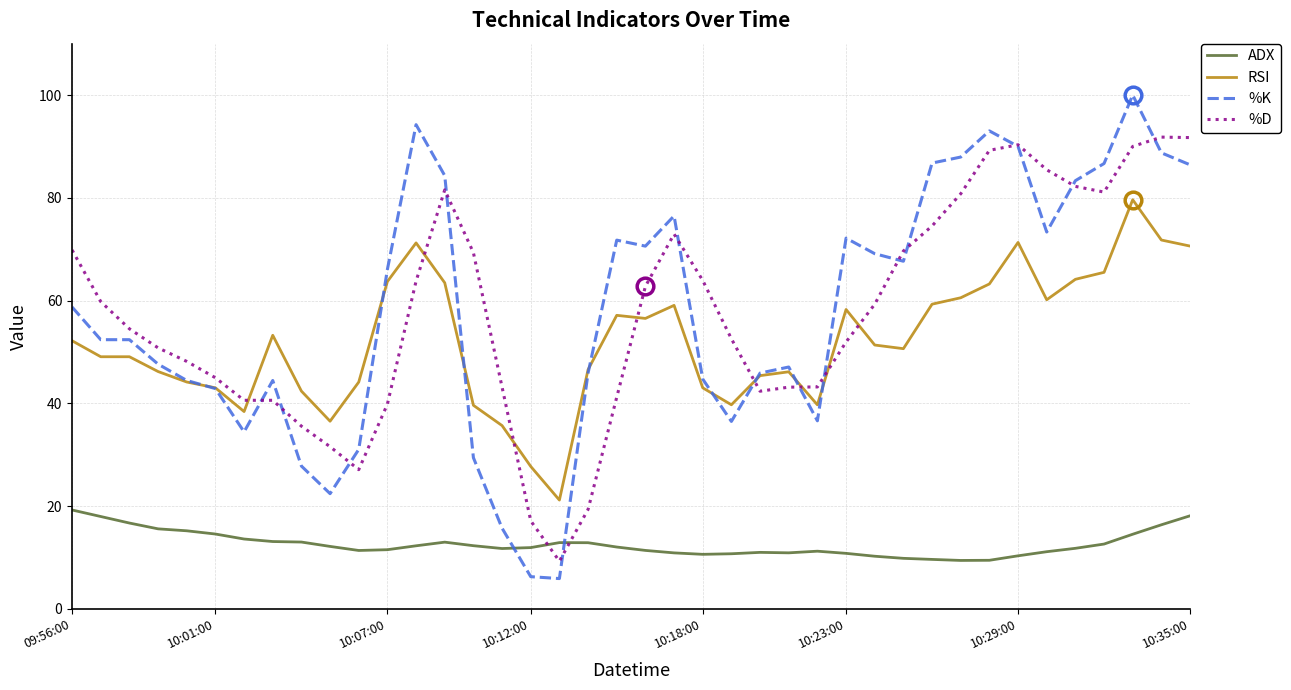

List the series in order of their peak value, highest first.

%K, %D, RSI, ADX